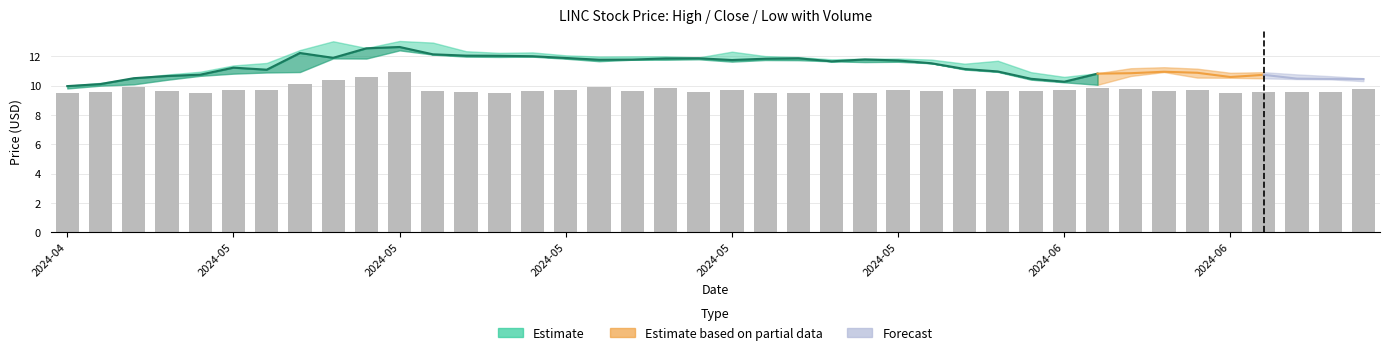

What is the sum of the values at 10 and 37?

20.5